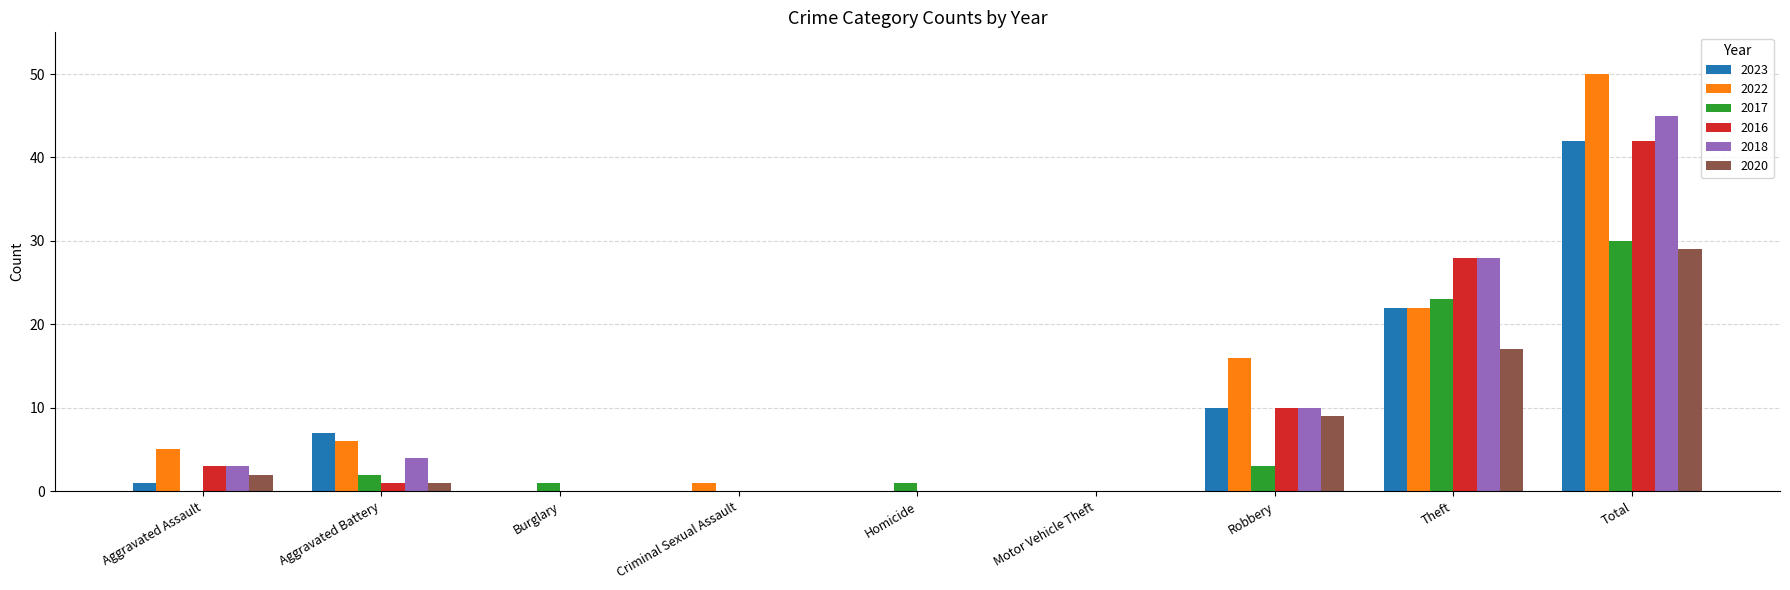

True or false: 2016 has a value of 24 at Burglary.

False